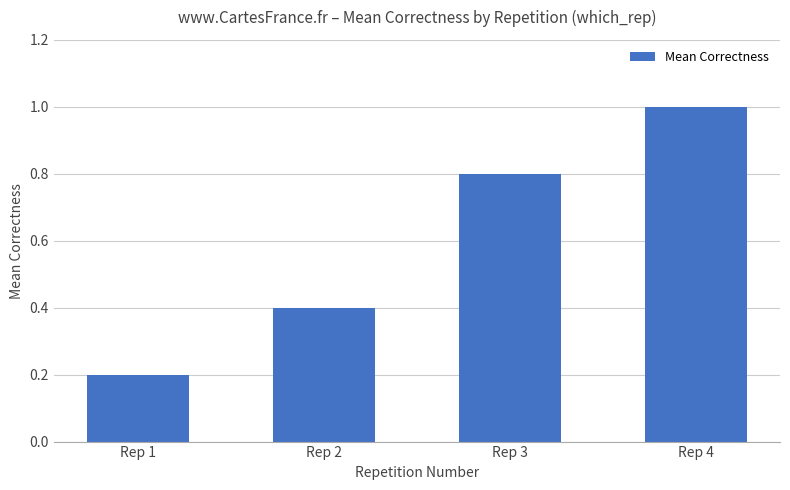

What is the average value?

0.6